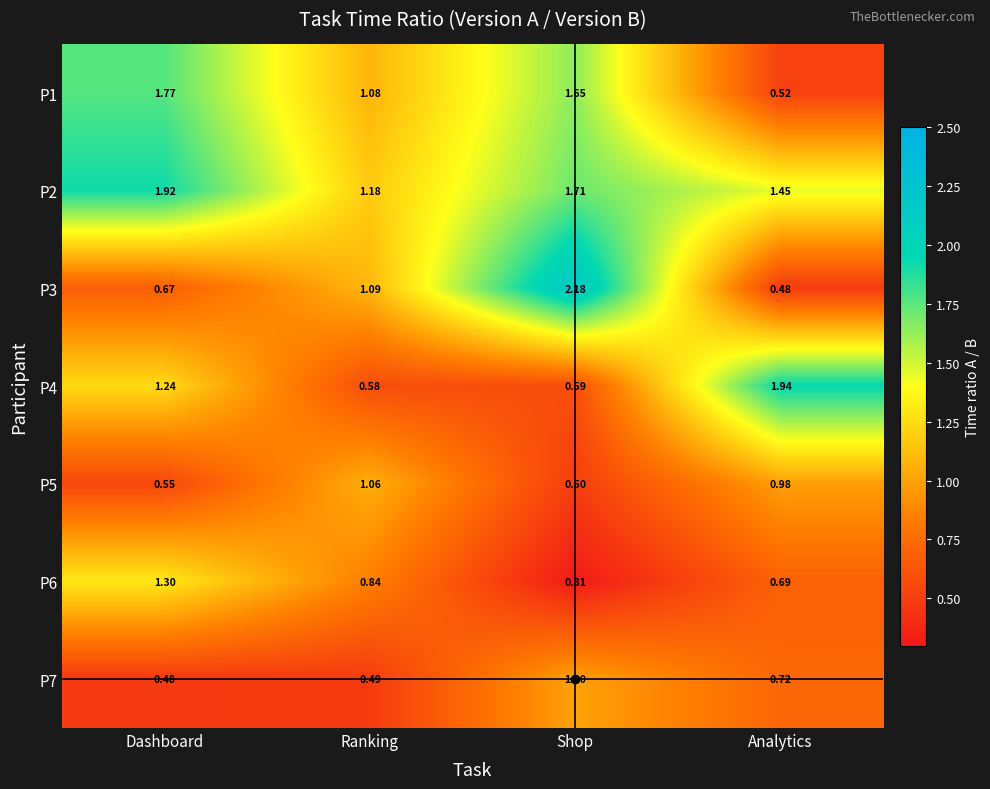

At which label does P4 first exceed 1?

Dashboard